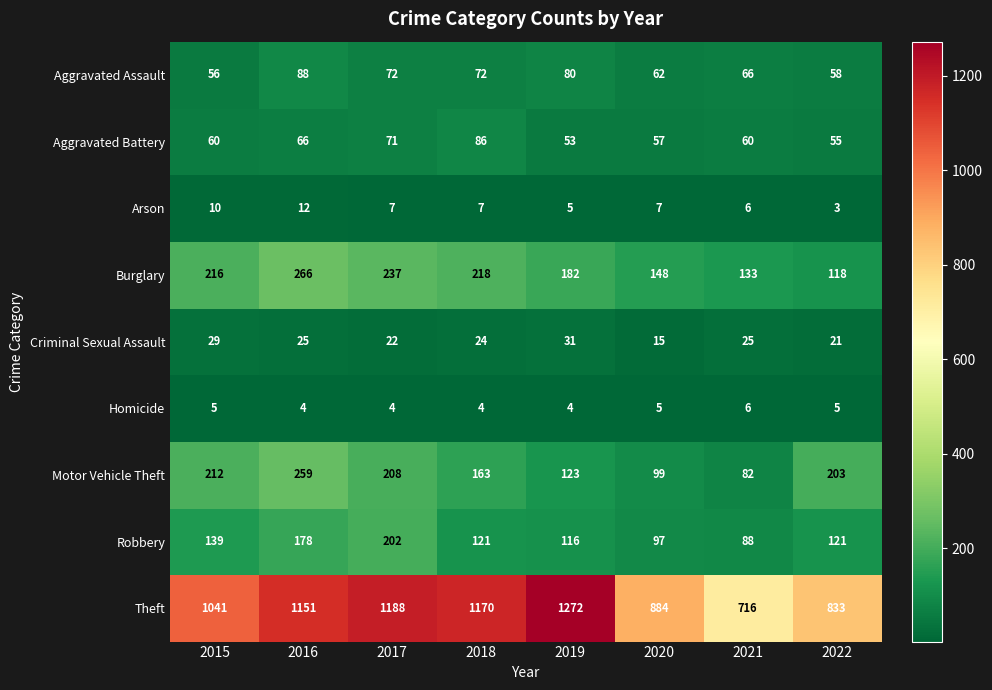

The Aggravated Assault series shows 58 at 2022. True or false?

True